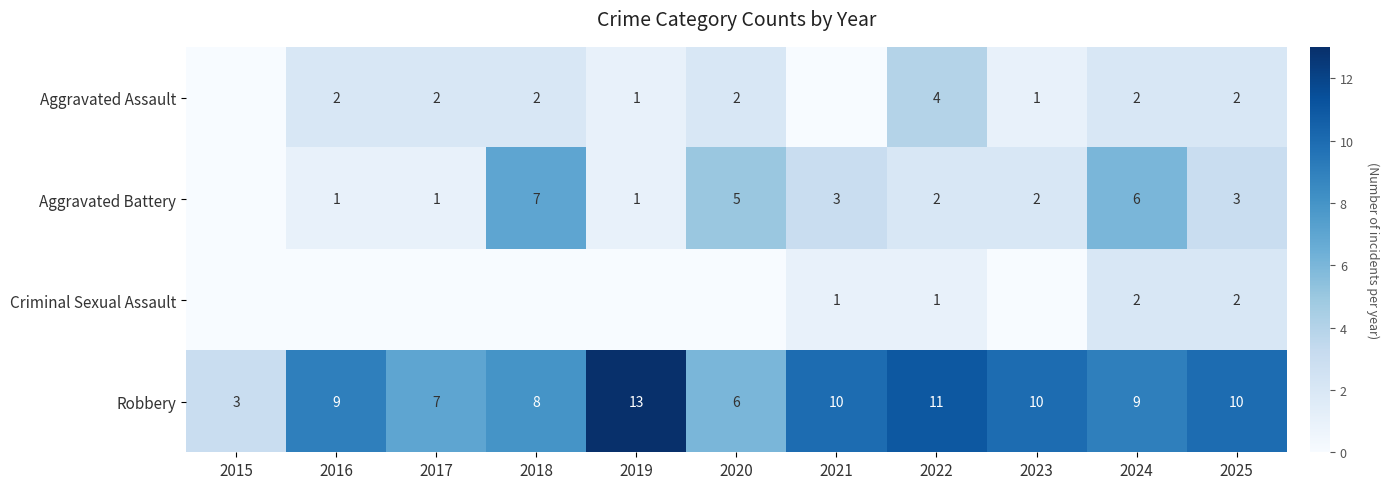

Which category has the highest value in the Robbery series?

2019